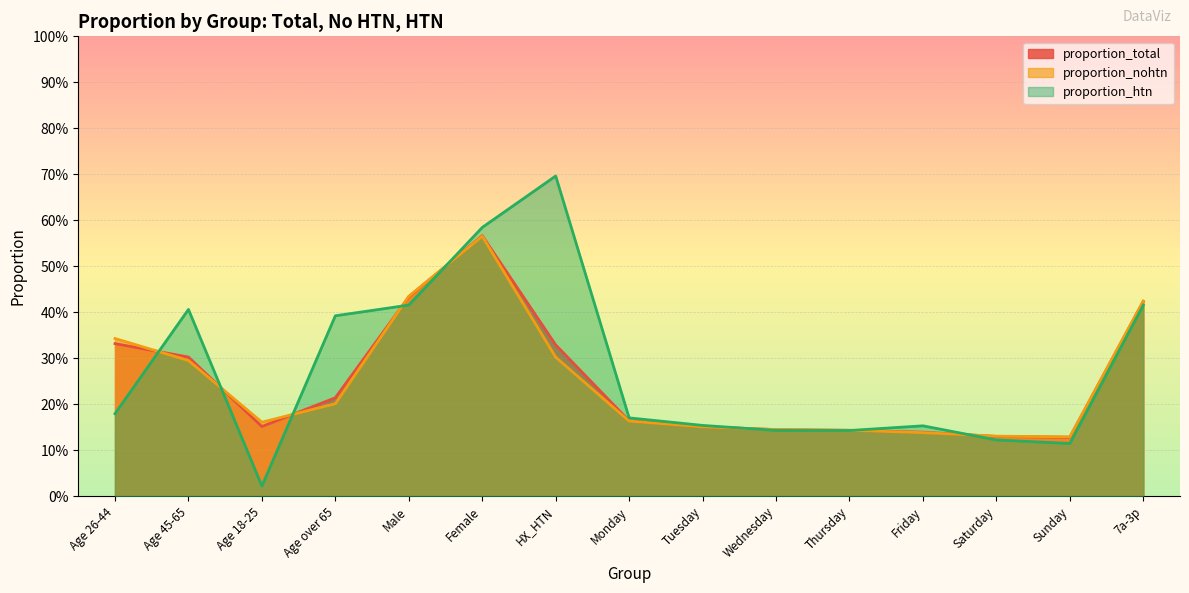

Reading left to right, extract all data points from this chart.

proportion_total: Age 26-44=0.3	Age 45-65=0.3	Age 18-25=0.2	Age over 65=0.2	Male=0.4	Female=0.6	HX_HTN=0.3	Monday=0.2	Tuesday=0.2	Wednesday=0.1	Thursday=0.1	Friday=0.1	Saturday=0.1	Sunday=0.1	7a-3p=0.4
proportion_nohtn: Age 26-44=0.3	Age 45-65=0.3	Age 18-25=0.2	Age over 65=0.2	Male=0.4	Female=0.6	HX_HTN=0.3	Monday=0.2	Tuesday=0.2	Wednesday=0.1	Thursday=0.1	Friday=0.1	Saturday=0.1	Sunday=0.1	7a-3p=0.4
proportion_htn: Age 26-44=0.2	Age 45-65=0.4	Age 18-25=0.0	Age over 65=0.4	Male=0.4	Female=0.6	HX_HTN=0.7	Monday=0.2	Tuesday=0.2	Wednesday=0.1	Thursday=0.1	Friday=0.2	Saturday=0.1	Sunday=0.1	7a-3p=0.4